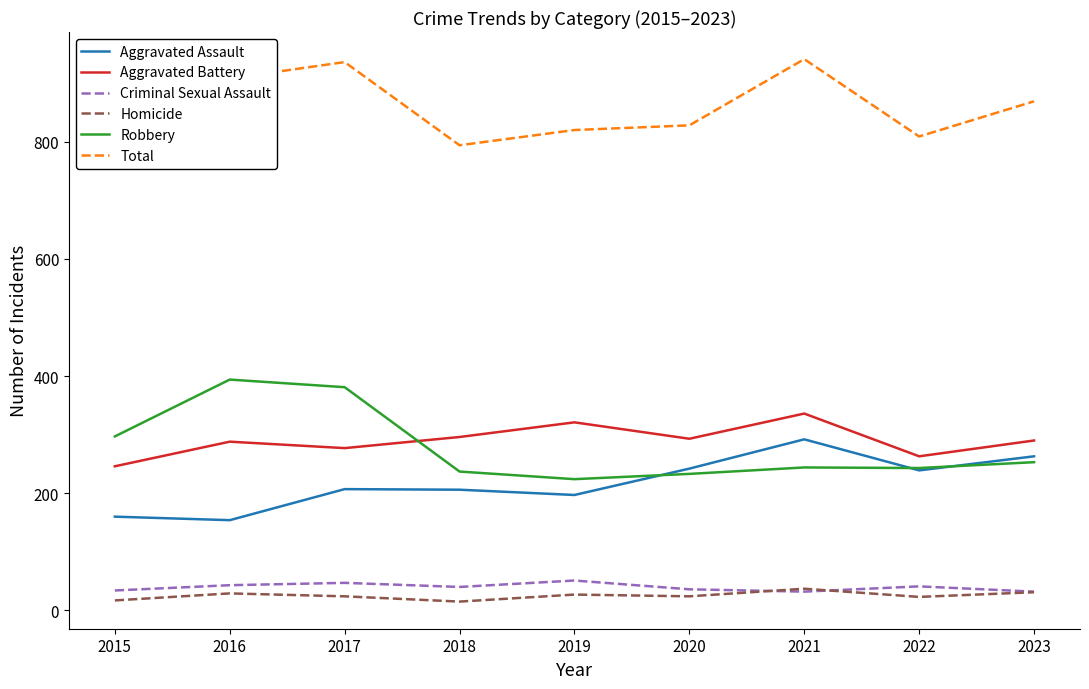

How many interior local valleys does the Homicide series have?

3